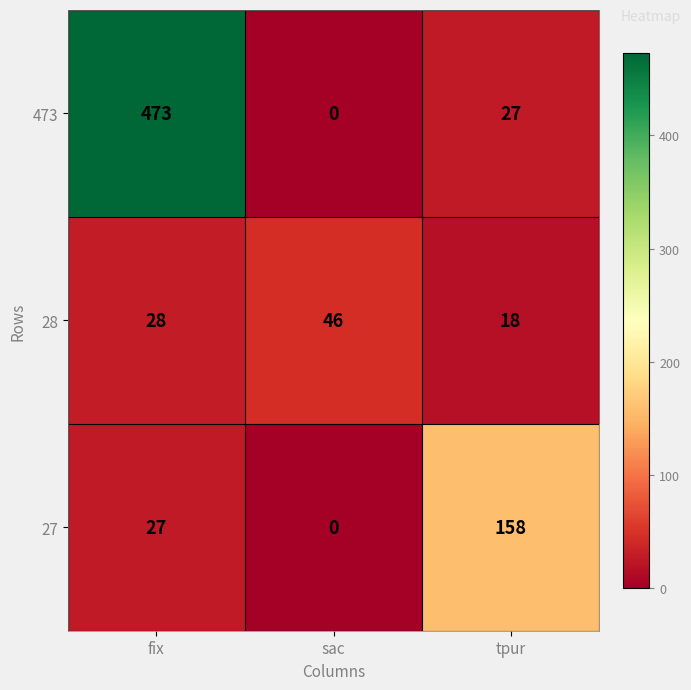

What is the difference between the highest and lowest values at sac?

46